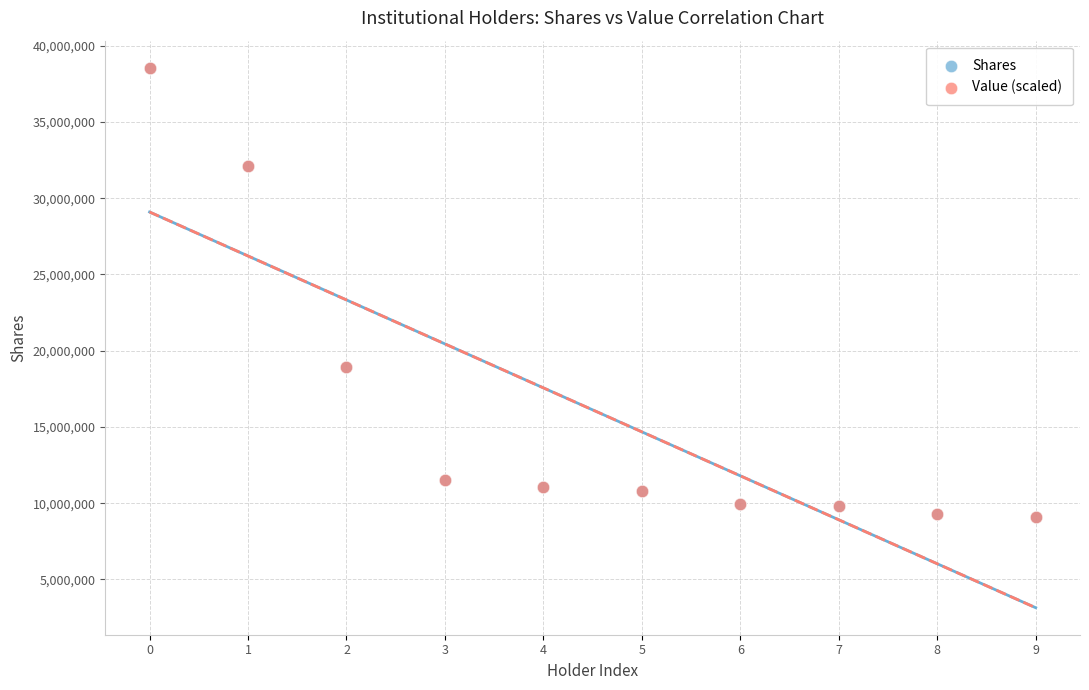

What are all the series names shown in the legend?

Shares, Value (scaled)